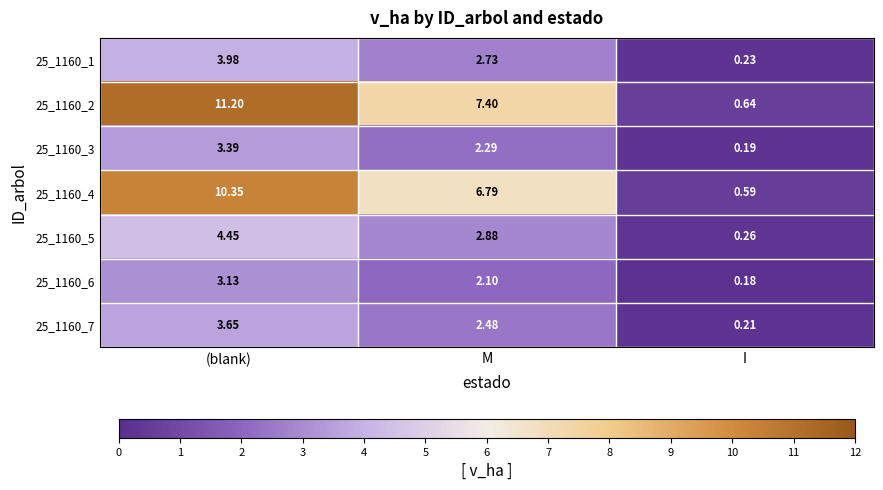

Which category has the lowest value in the 25_1160_2 series?

I